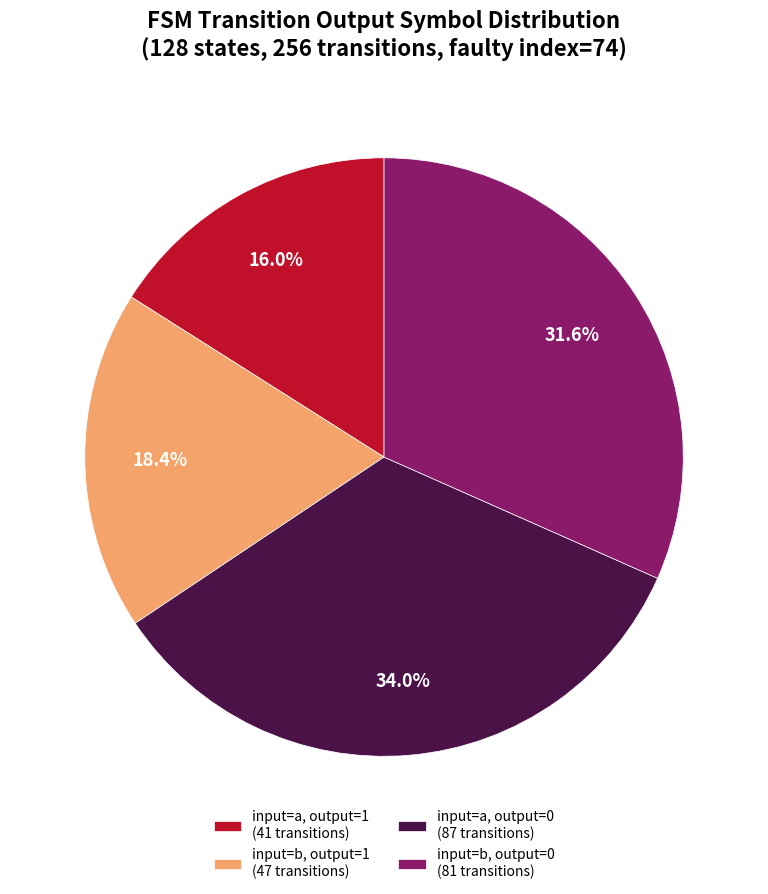

What is the largest slice in the pie chart?

input=a, output=0 (87 transitions)